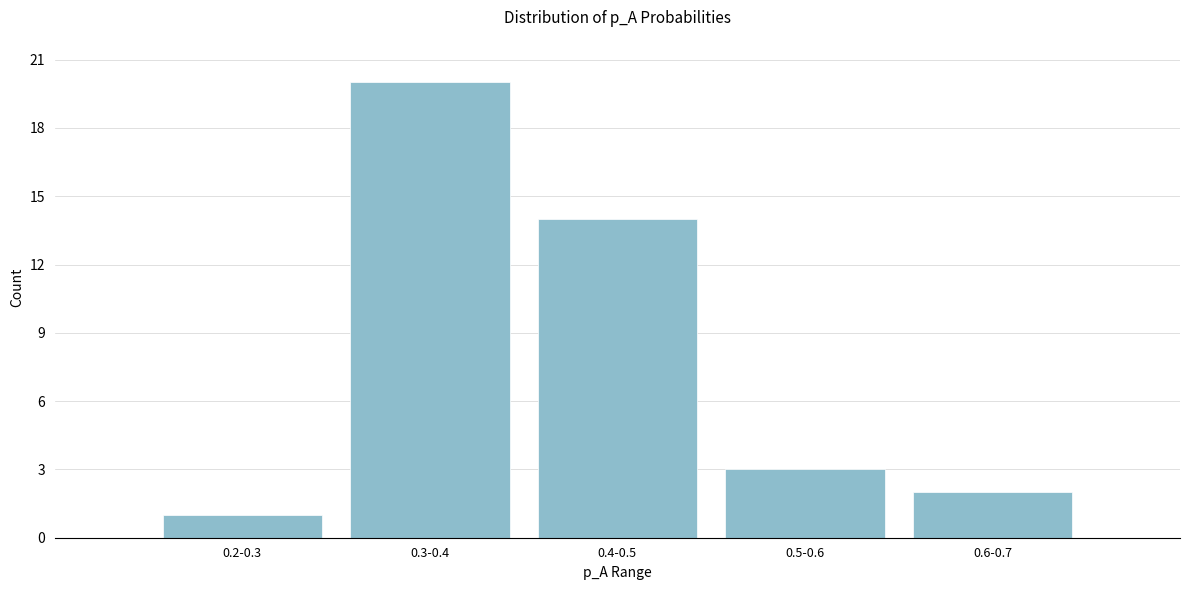

Reading left to right, list all the values displayed in this chart.

0.2-0.3=1	0.3-0.4=20	0.4-0.5=14	0.5-0.6=3	0.6-0.7=2